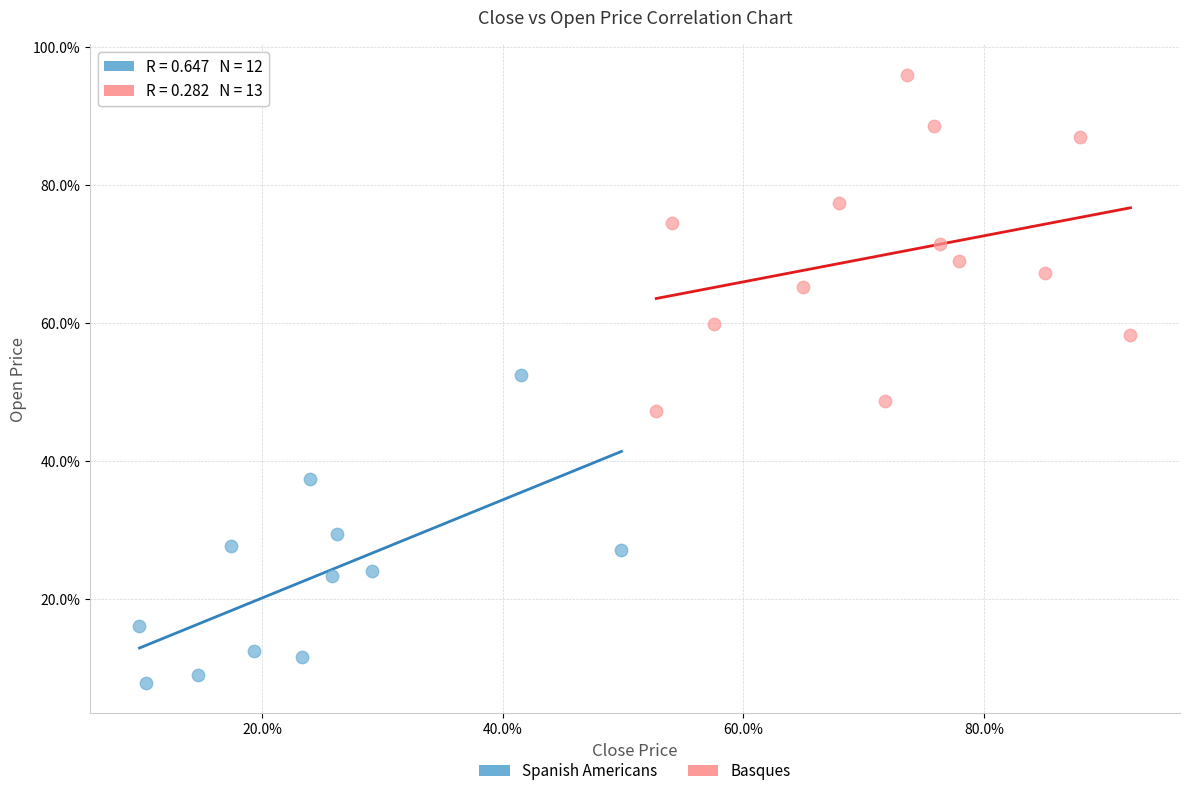

What are all the series names shown in the legend?

Spanish Americans, Basques